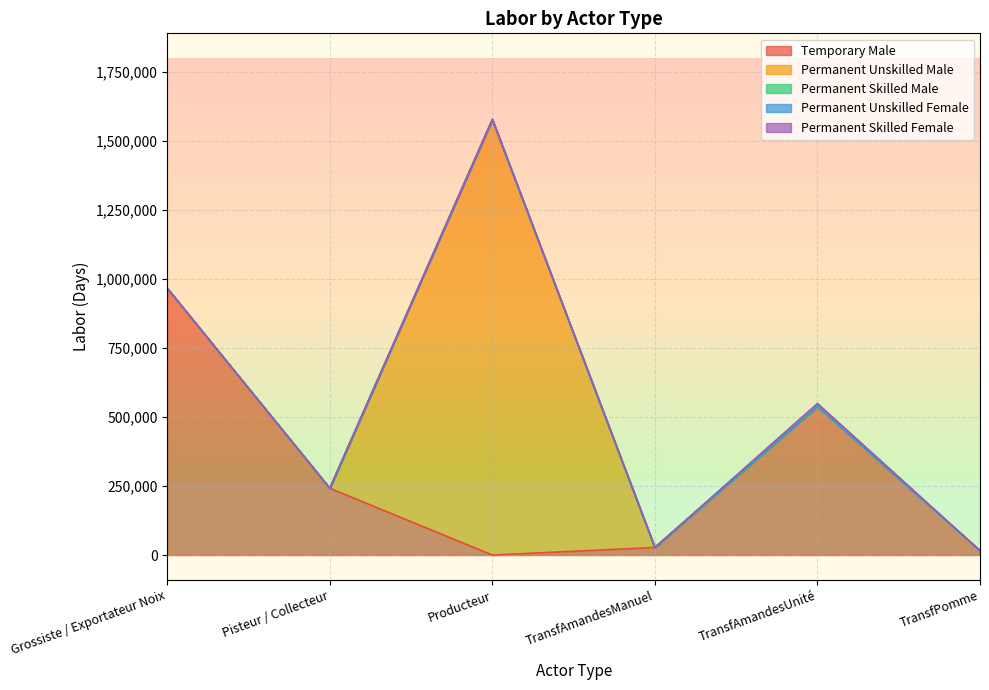

List the series in order of their peak value, highest first.

Permanent Unskilled Male, Temporary Male, Permanent Skilled Female, Permanent Skilled Male, Permanent Unskilled Female